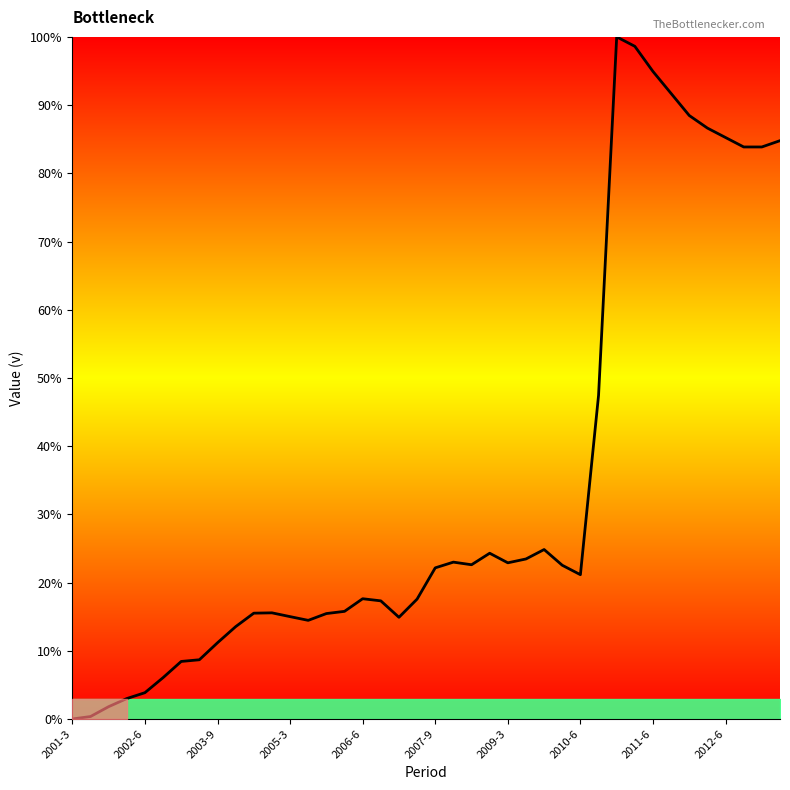

What is the greatest value displayed?

100.0